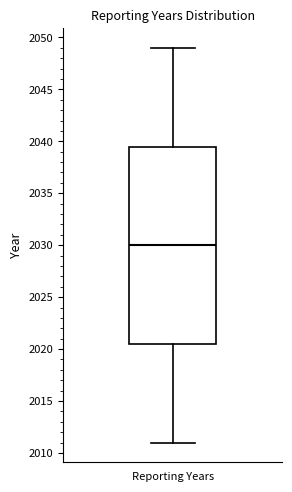

Where is the lower edge of the box for Reporting Years on the y-axis? The values are not printed on the chart, so give them approximately, as read against the axis.

2020.5